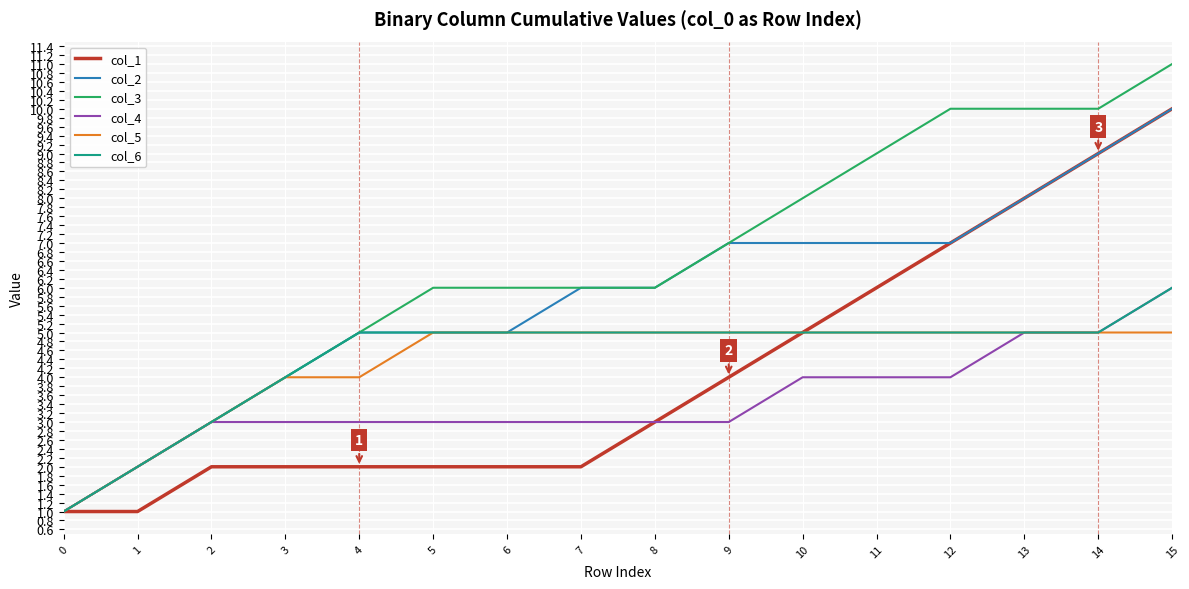

Which series has the widest spread of values?

col_3